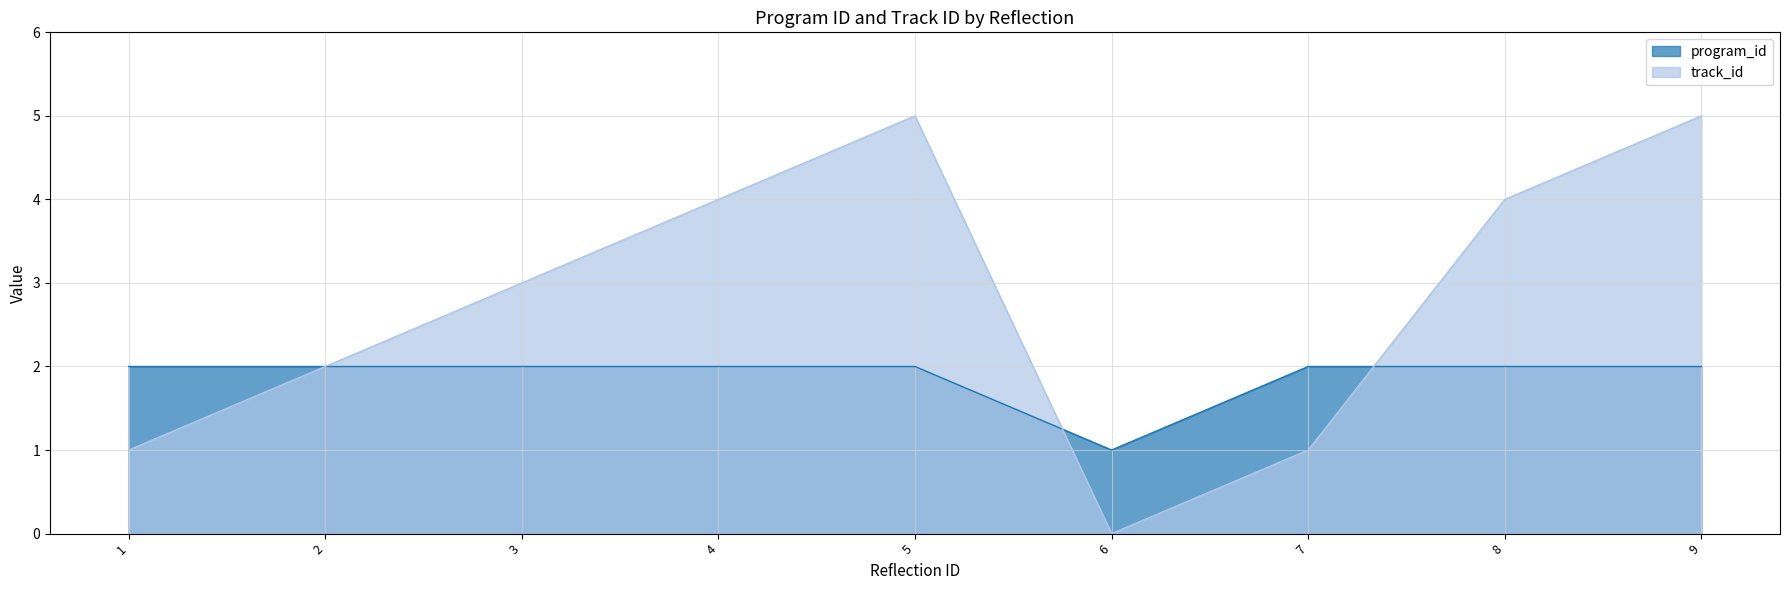

Reading left to right, list all the values displayed in this chart.

program_id: 1=2	2=2	3=2	4=2	5=2	6=1	7=2	8=2	9=2
track_id: 1=1	2=2	3=3	4=4	5=5	6=0	7=1	8=4	9=5